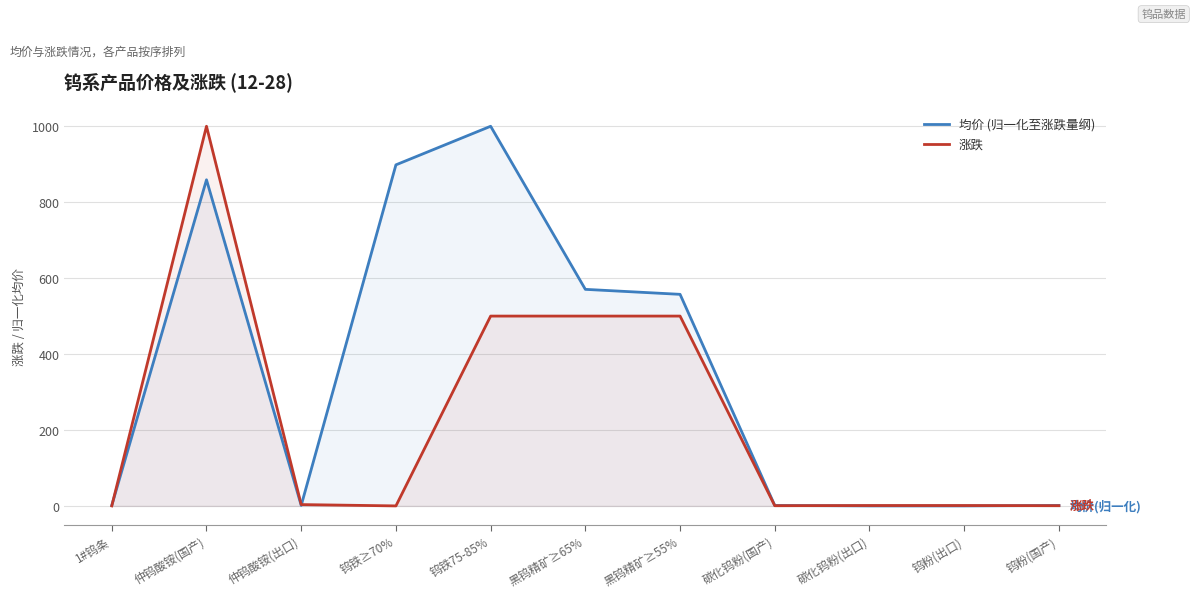

Is the value of 涨跌 at 1#钨条 greater than the value of 均价 (归一化至涨跌量纲) at 仲钨酸铵(国产)?

No